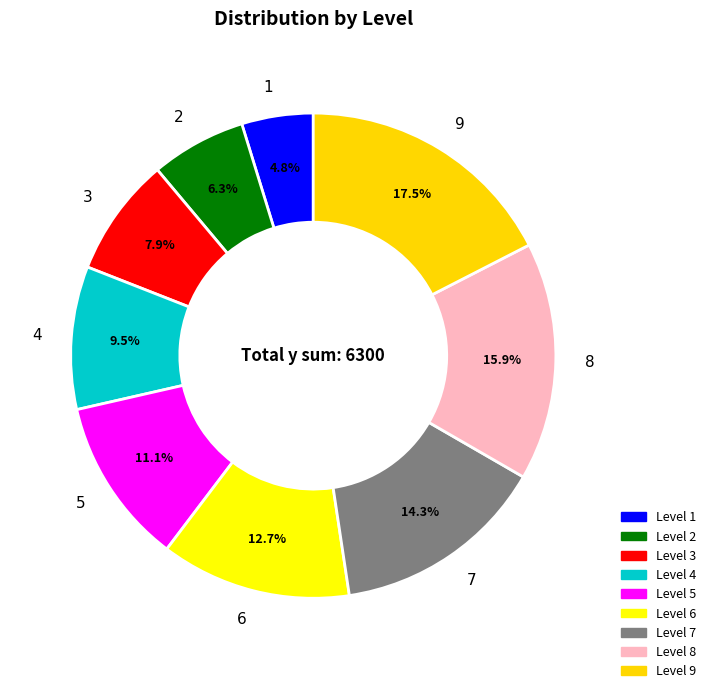

How much of the chart is everything except 9?

82.5%